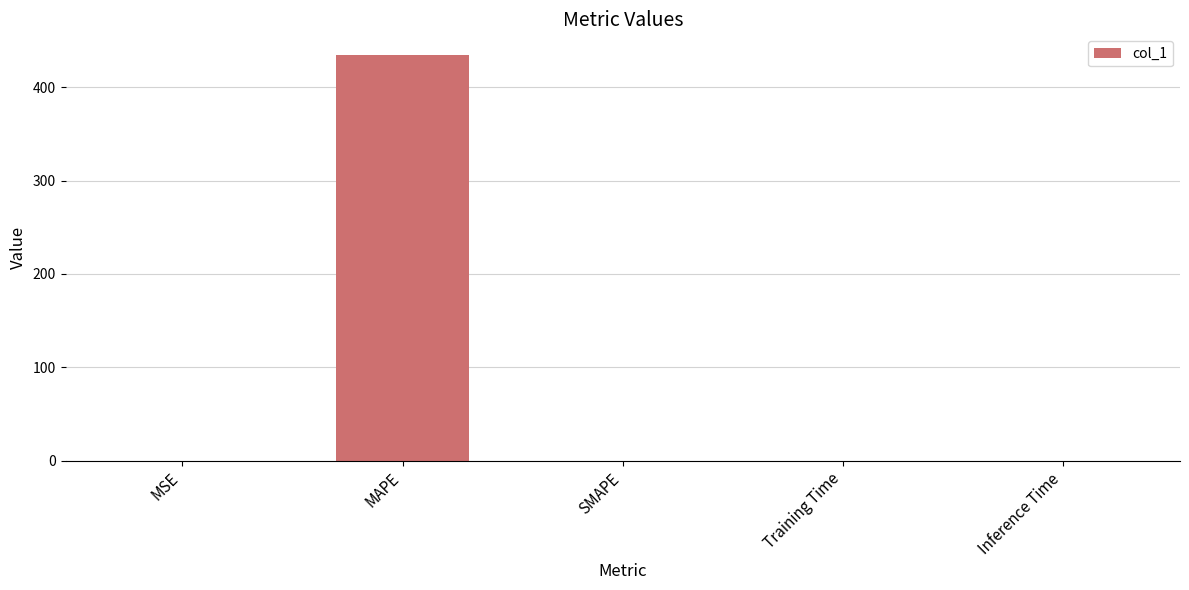

What is the sum of all values?

434.9